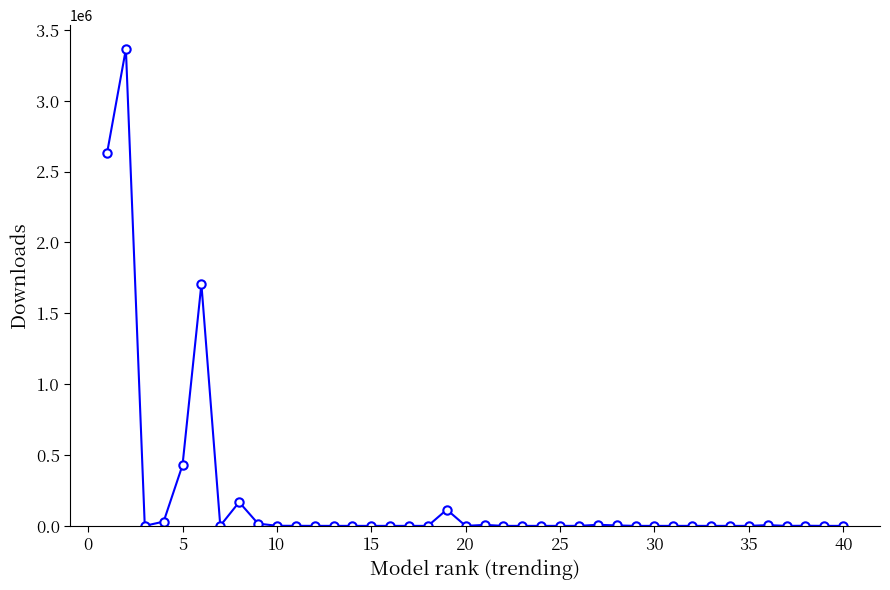

What is the maximum value shown in the chart?

3365252